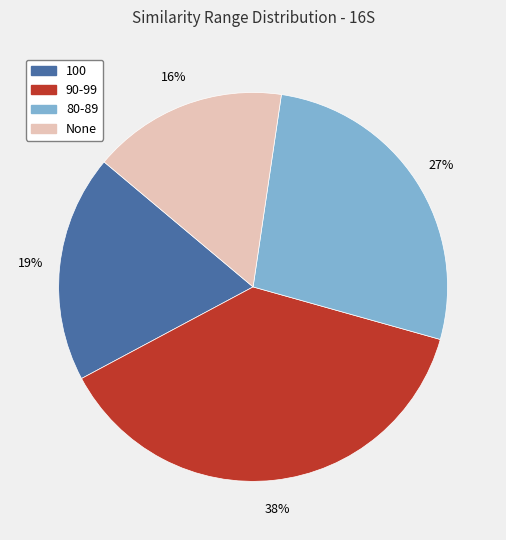

To the nearest percent, what is the difference between the largest and smallest slice percentages?

22%